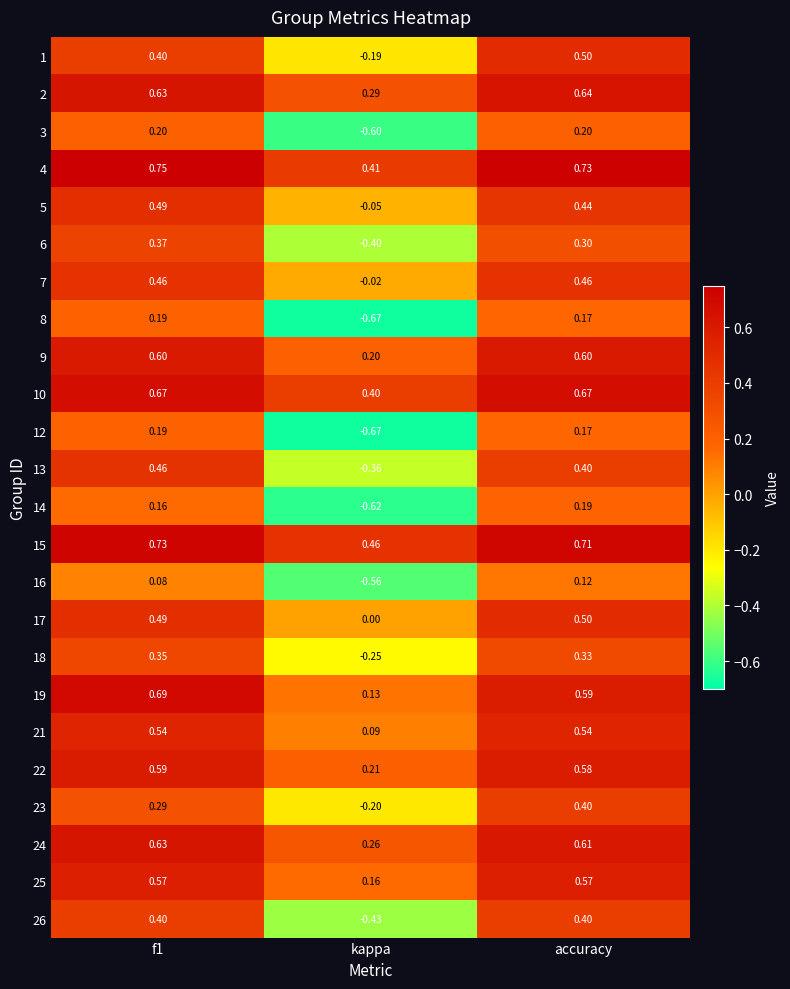

Is the value of 19 at f1 greater than the value of 4 at f1?

No